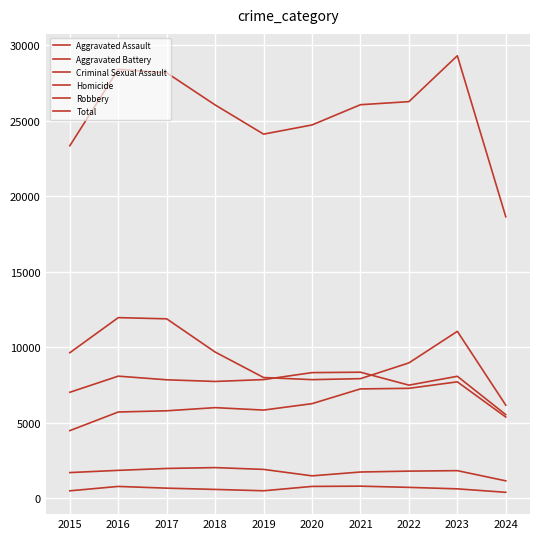

True or false: Total and Aggravated Battery cross at least once.

False